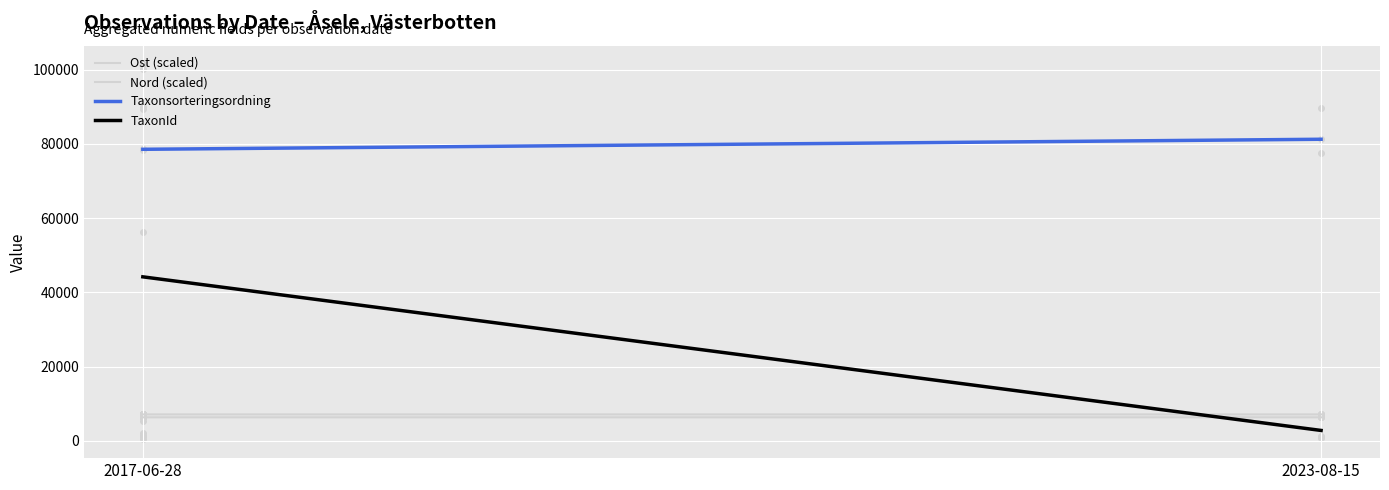

Which label corresponds to the smallest value in the chart?

2023-08-15